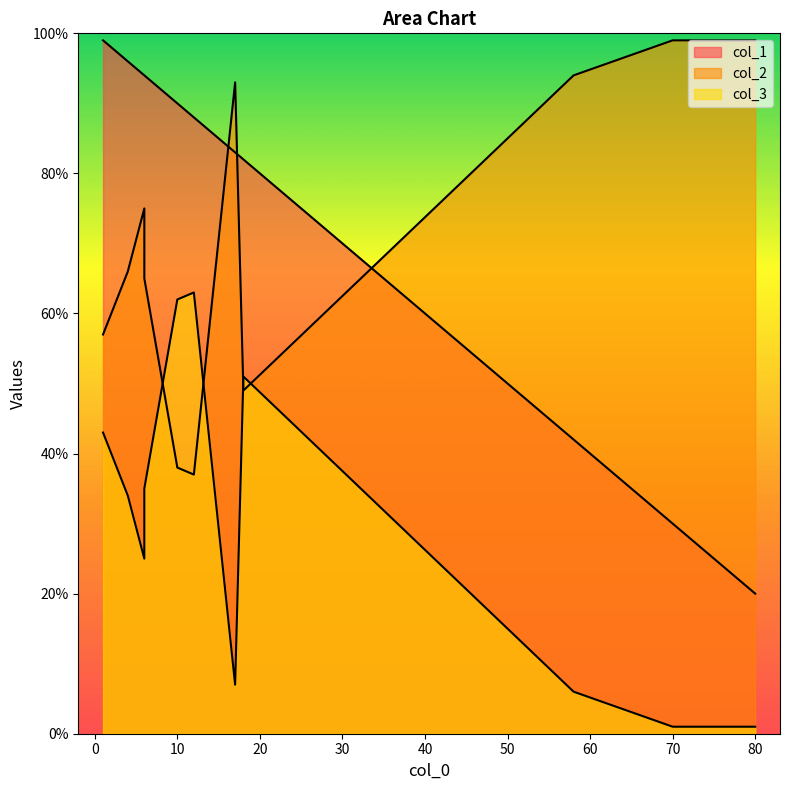

What is the sum of the col_3 values at 18 and 4?

85